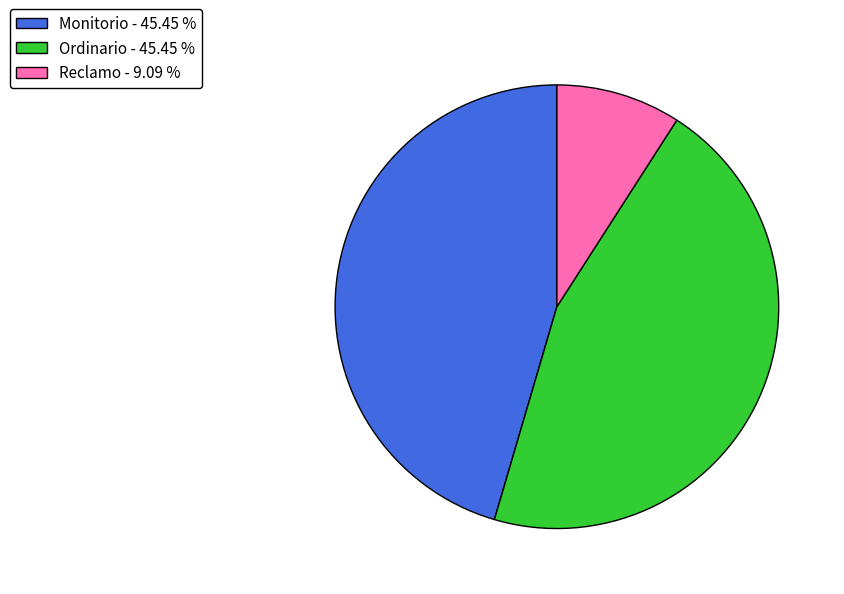

What is the ratio of the value at Ordinario to the value at Reclamo?

5.0